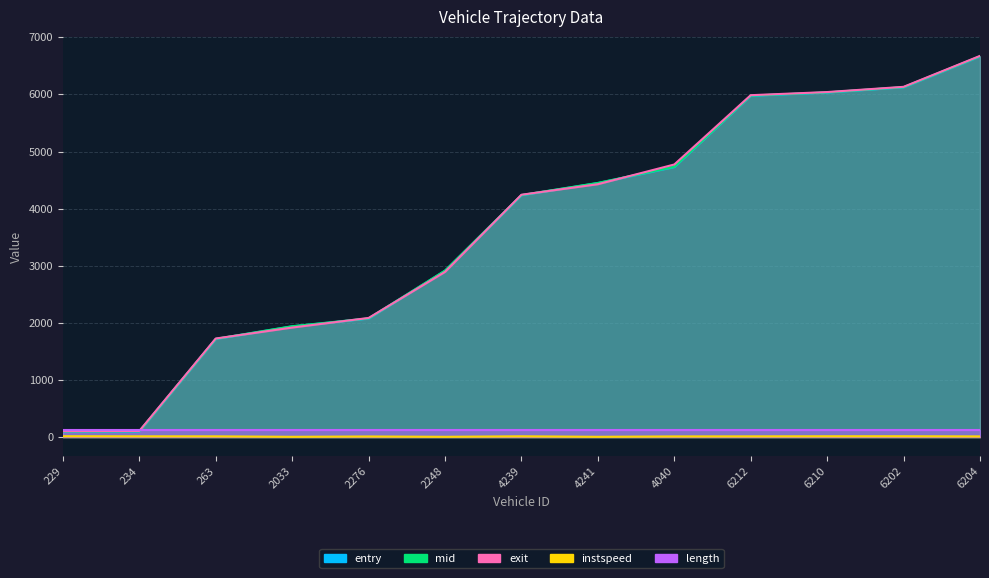

What is the label of the 11th point from the right?

263